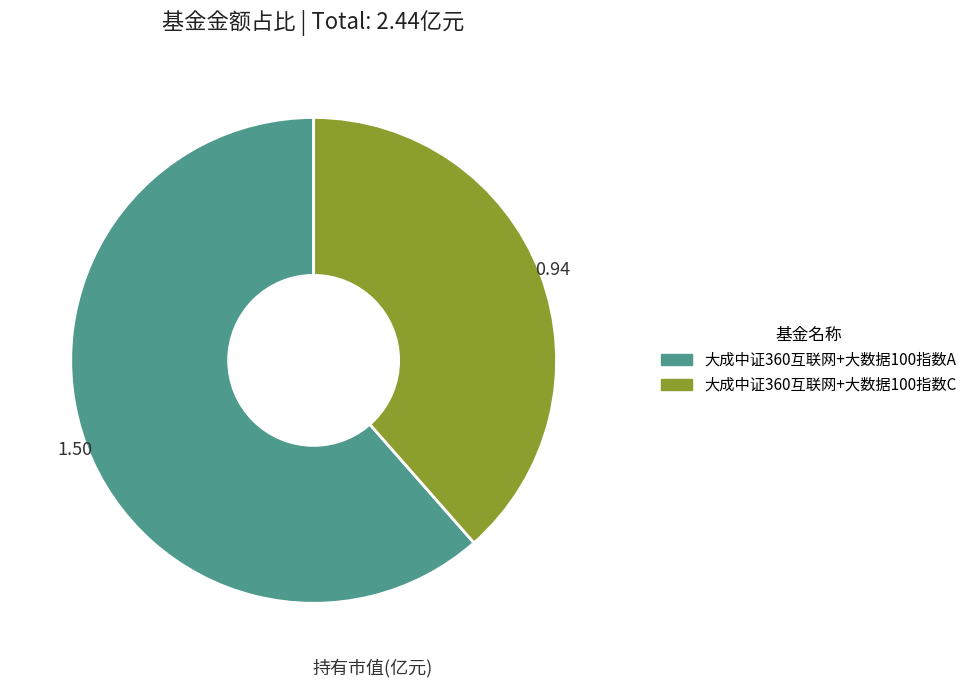

True or false: 大成中证360互联网+大数据100指数C accounts for 25% of the total.

False